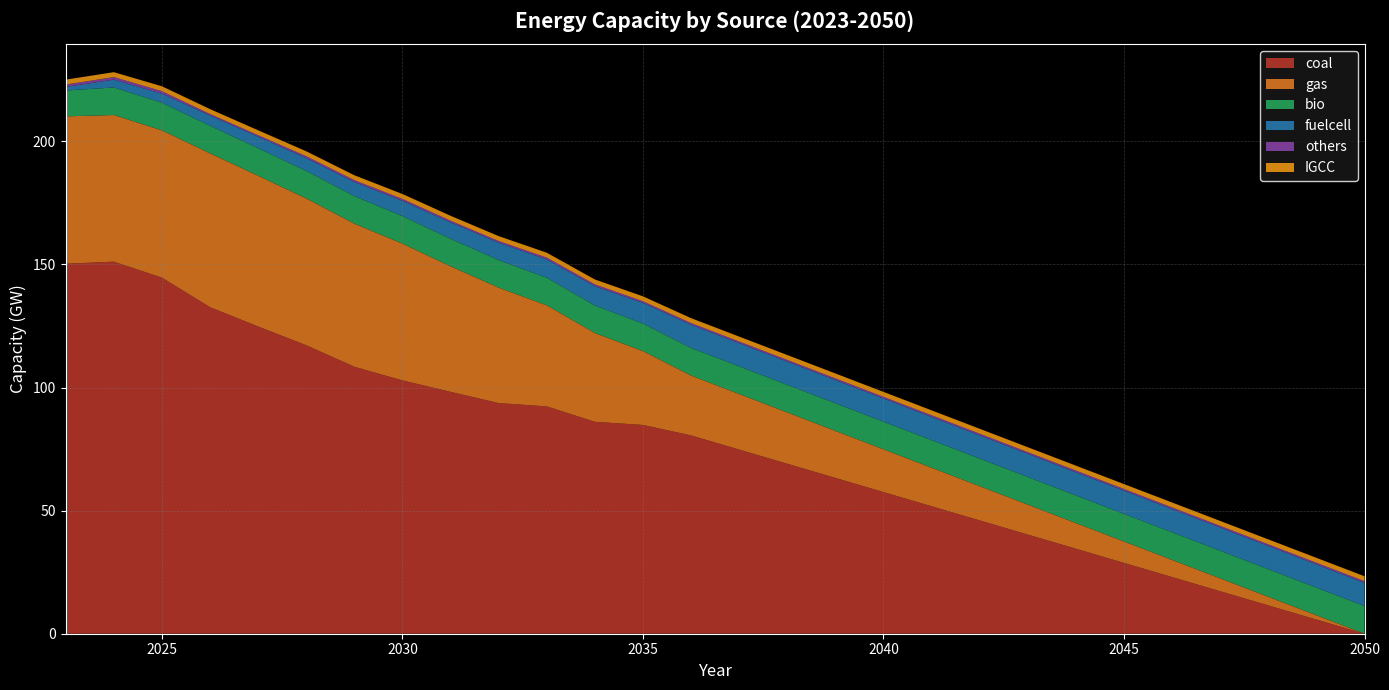

Reading left to right, list all the values displayed in this chart.

coal: 150.3	151.1	144.6	132.6	124.8	117.2	108.4	102.9	98.3	93.7	92.3	86.1	84.8	80.6	74.8	69.0	63.3	57.5	51.8	46.0	40.3	34.5	28.8	23.0	17.3	11.5	5.8	0.0
gas: 59.9	59.6	59.8	62.5	61.2	59.6	58.1	55.5	51.0	46.9	41.0	36.0	30.0	24.3	22.6	20.8	19.1	17.4	15.6	13.9	12.1	10.4	8.7	6.9	5.2	3.5	1.7	0.0
bio: 10.5	11.2	11.2	11.2	11.2	11.2	11.2	11.2	11.2	11.2	11.2	11.2	11.2	11.2	11.2	11.2	11.2	11.2	11.2	11.2	11.2	11.2	11.2	11.2	11.2	11.2	11.2	11.2
fuelcell: 1.5	3.2	3.7	4.2	4.7	5.2	5.7	6.2	6.7	7.1	7.4	7.8	8.4	9.4	9.4	9.4	9.4	9.4	9.4	9.4	9.4	9.4	9.4	9.4	9.4	9.4	9.4	9.4
others: 0.9	1.0	1.0	0.6	0.6	0.8	0.8	0.8	0.7	0.7	0.8	0.8	0.7	0.7	0.7	0.7	0.7	0.7	0.7	0.7	0.7	0.7	0.7	0.7	0.7	0.7	0.7	0.7
IGCC: 2.0	2.0	2.0	2.0	2.0	2.0	2.0	2.0	2.0	2.0	2.0	2.0	2.0	2.0	2.0	2.0	2.0	2.0	2.0	2.0	2.0	2.0	2.0	2.0	2.0	2.0	2.0	2.0